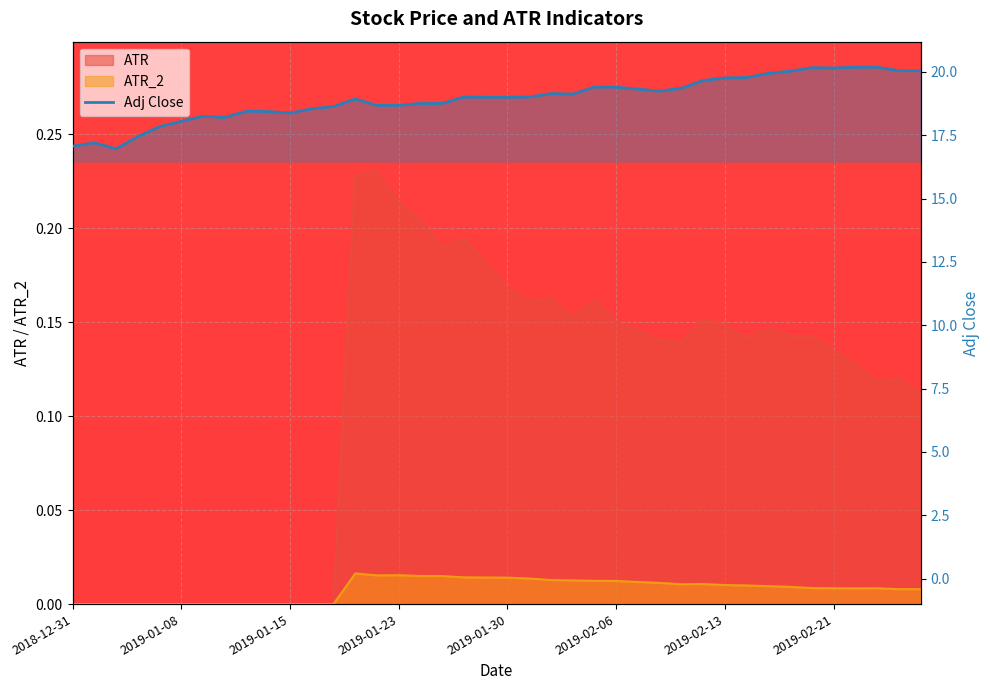

What is the difference between the highest and lowest values at 2019-01-23?

18.7